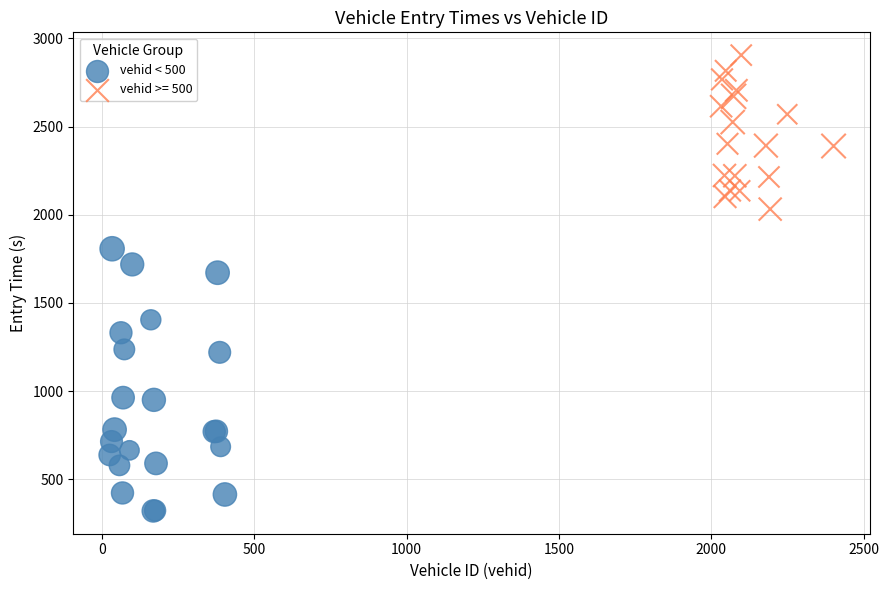

Which series contains the lowest Y value?

vehid < 500